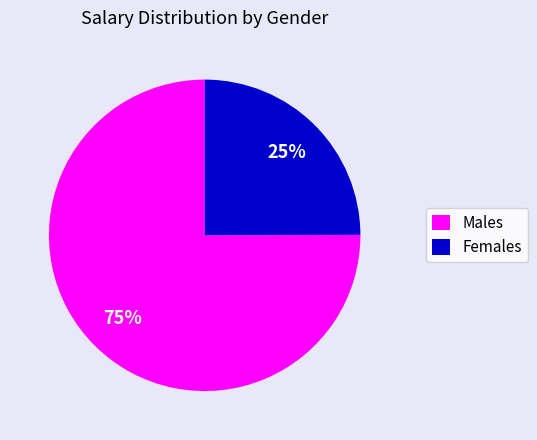

Is it true that Females is 25% of the pie?

True